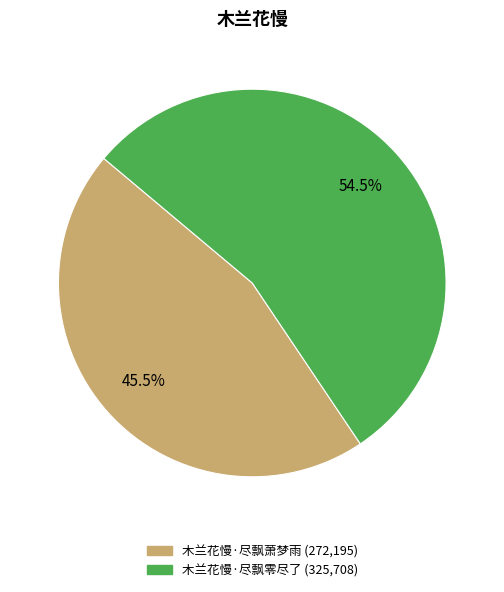

How many slices are in this pie chart?

2